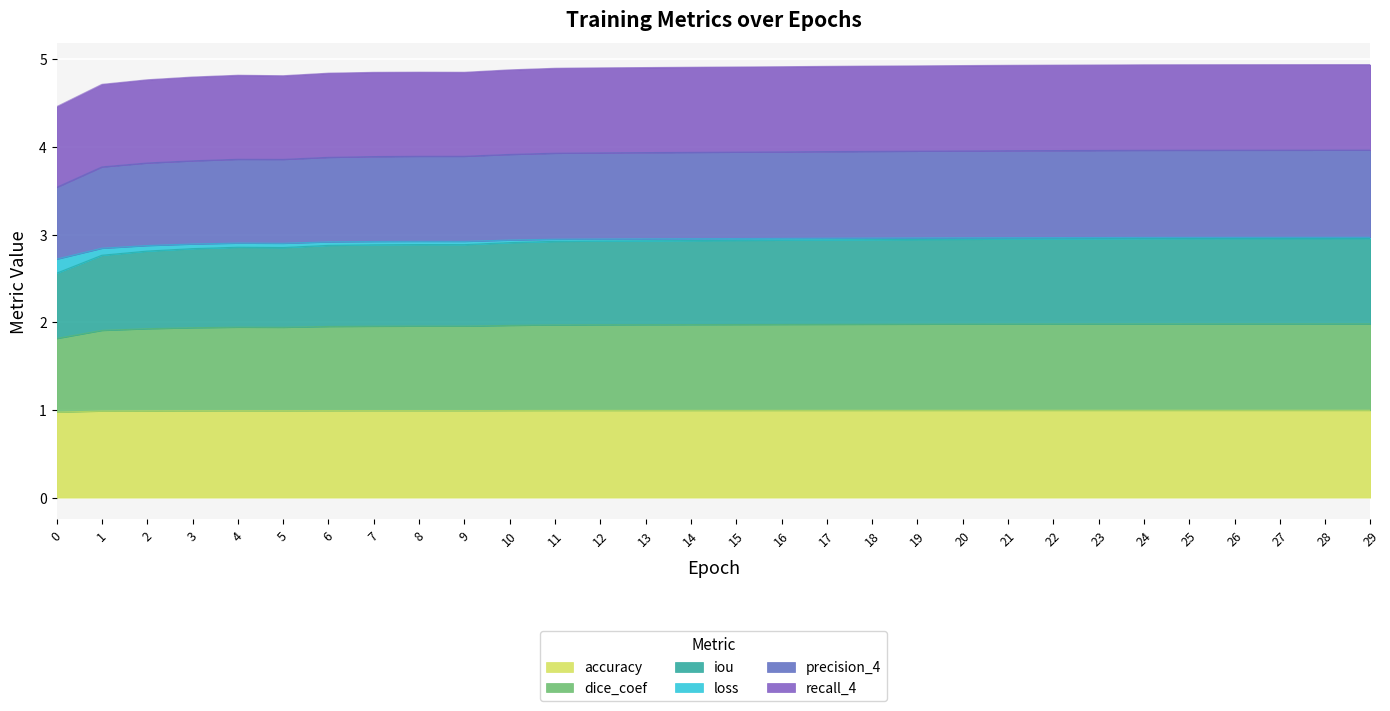

Rank the categories by dice_coef value from highest to lowest.

29, 28, 27, 26, 25, 24, 23, 22, 21, 20, 19, 18, 17, 16, 15, 14, 13, 12, 11, 10, 8, 9, 7, 6, 4, 5, 3, 2, 1, 0